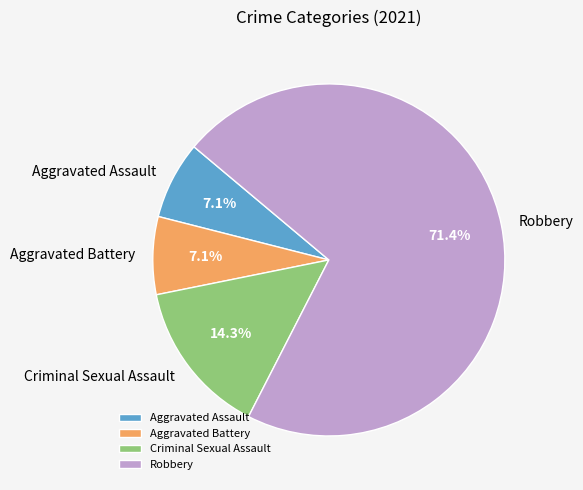

How many segments does this pie chart have?

4